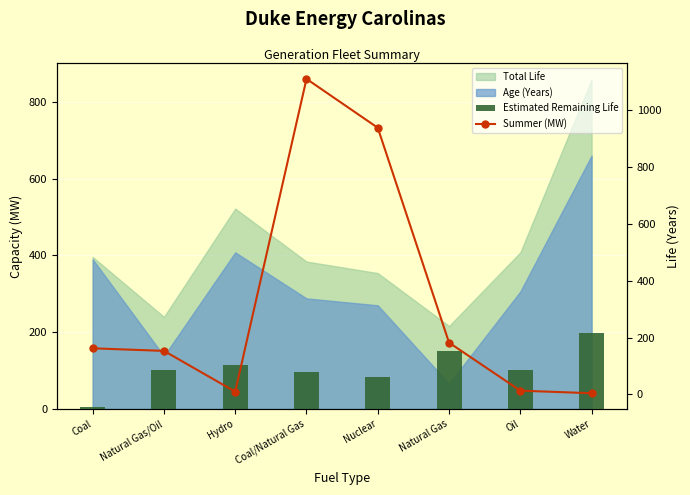

At which label does Summer (MW) reach its minimum?

Water